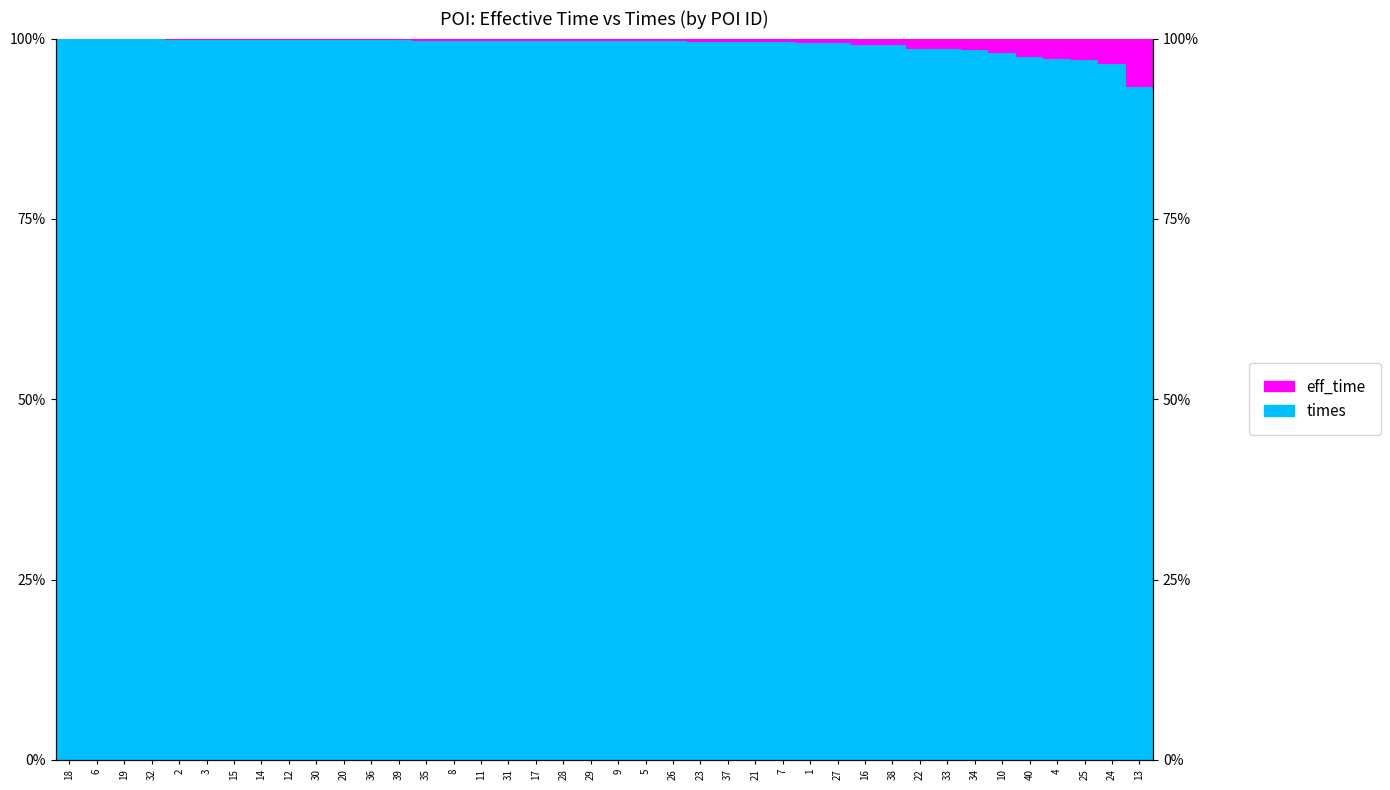

Rank the series at 23 from lowest to highest value.

eff_time, times